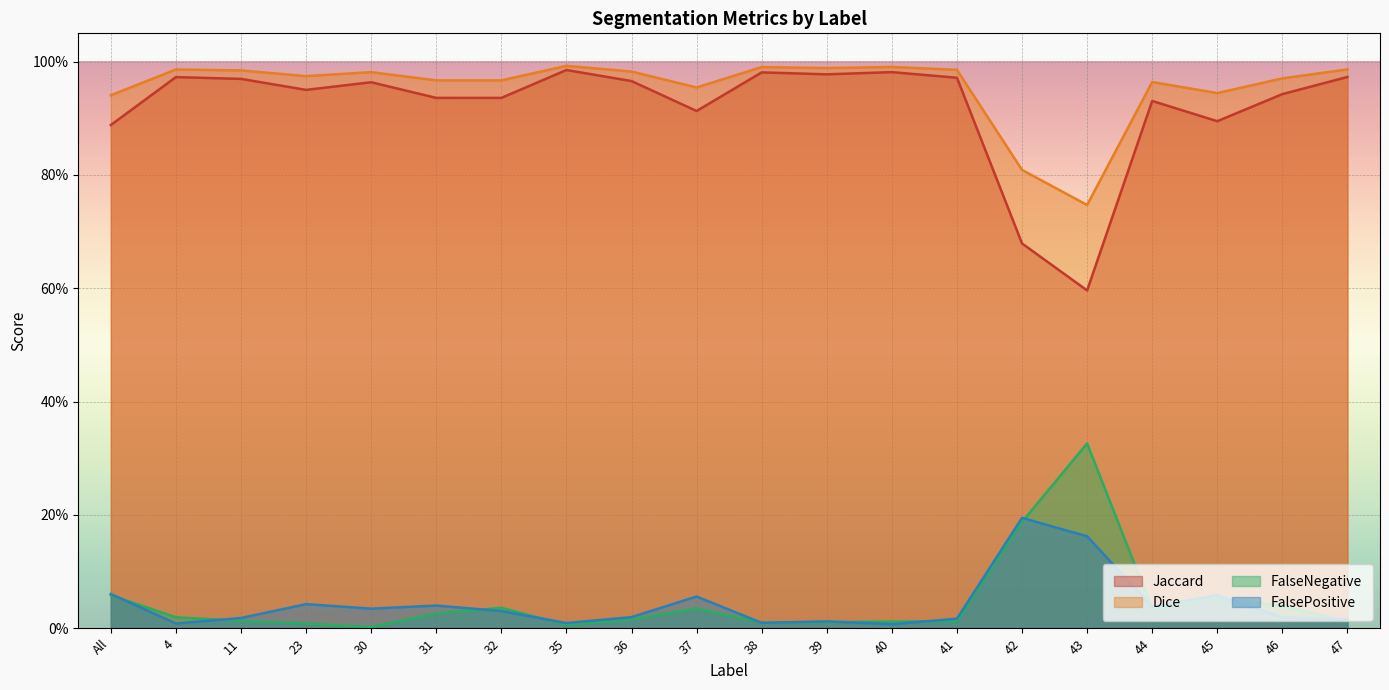

What position from the left is 38?

11